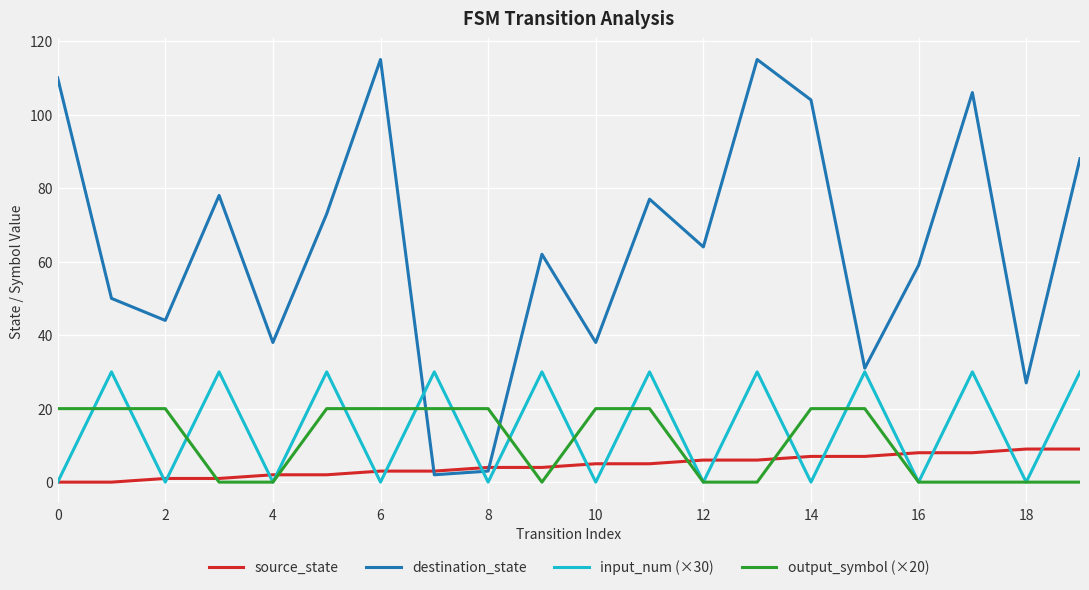

What is the greatest value displayed?

115